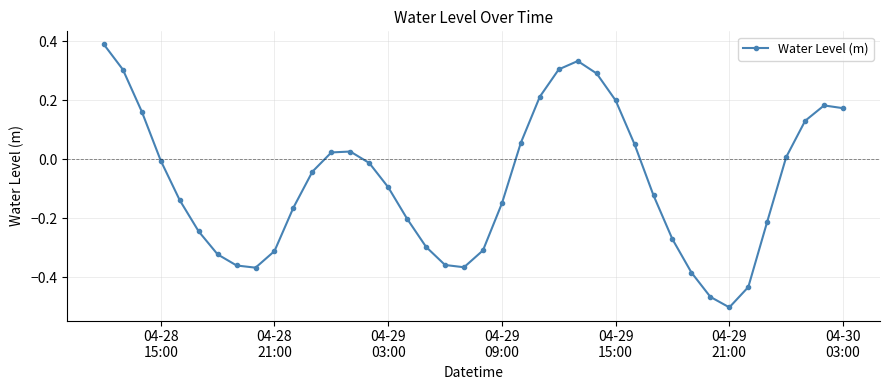

How many points are lower than both their immediate neighbors (excluding endpoints)?

3